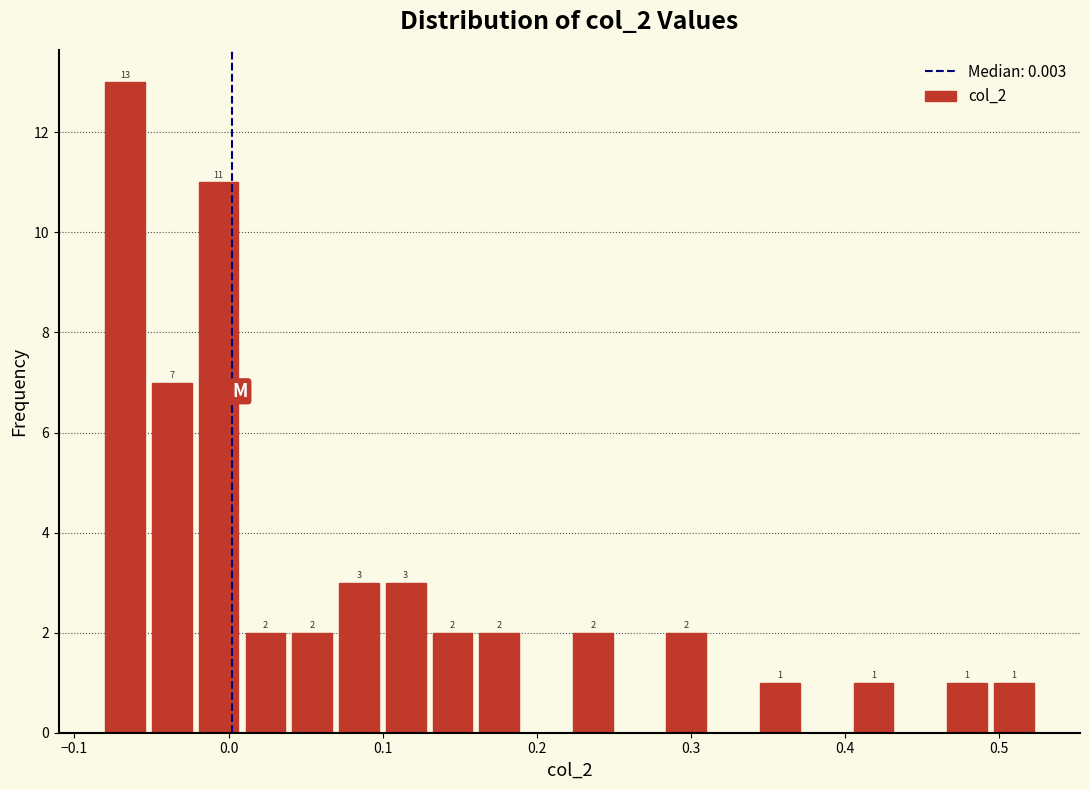

Read against the x-axis, roughly where is the centre of the tallest bar?

-0.07